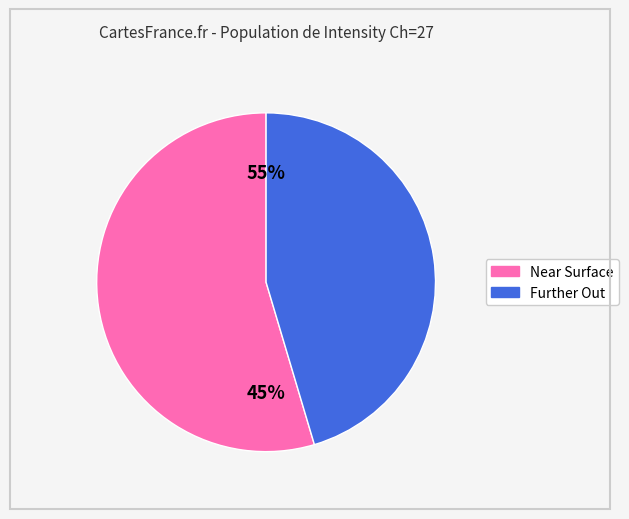

Combined, do 1.2105 and -0.6725 account for over 50%?

No